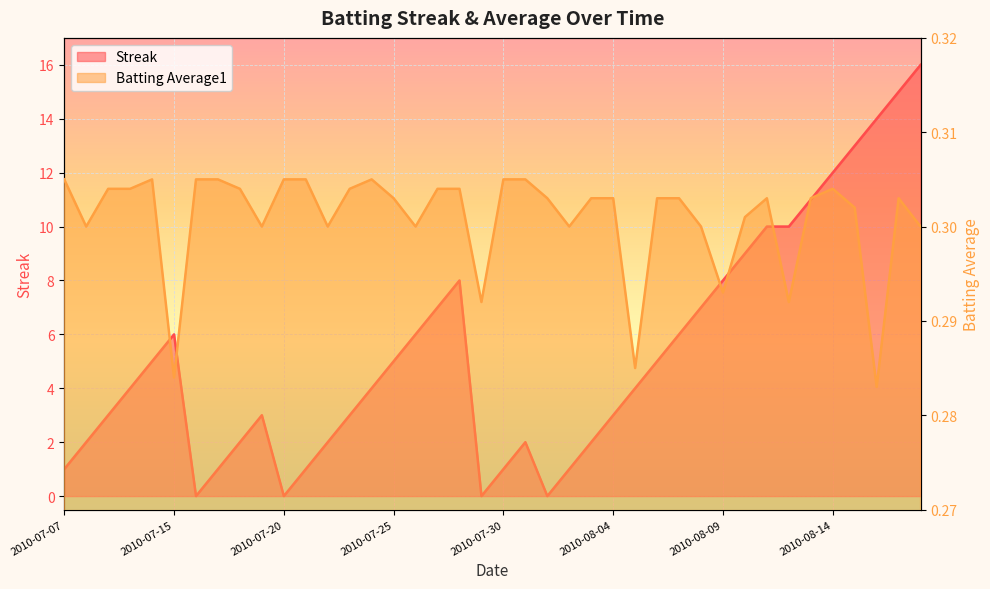

Is the value of Batting Average1 at 2010-08-11 greater than the value of Streak at 2010-07-17?

No